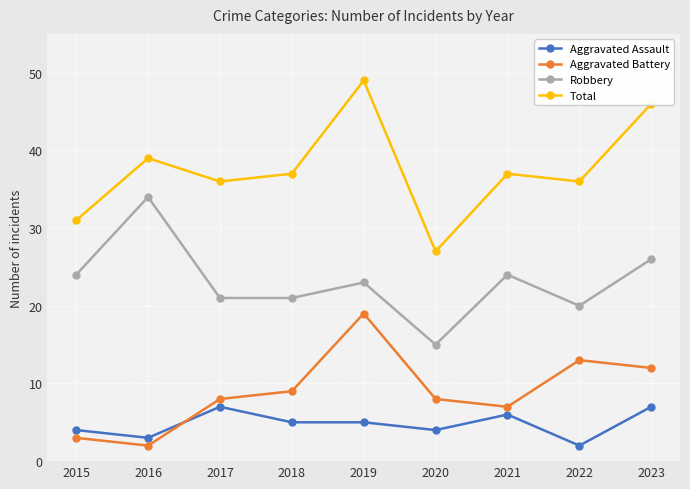

True or false: Robbery and Aggravated Assault intersect in this chart.

False